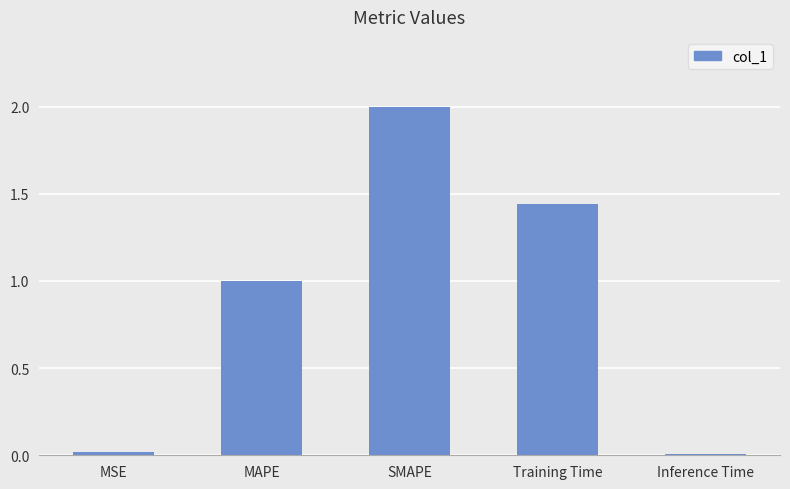

What is the label of the 5th bar from the left?

Inference Time